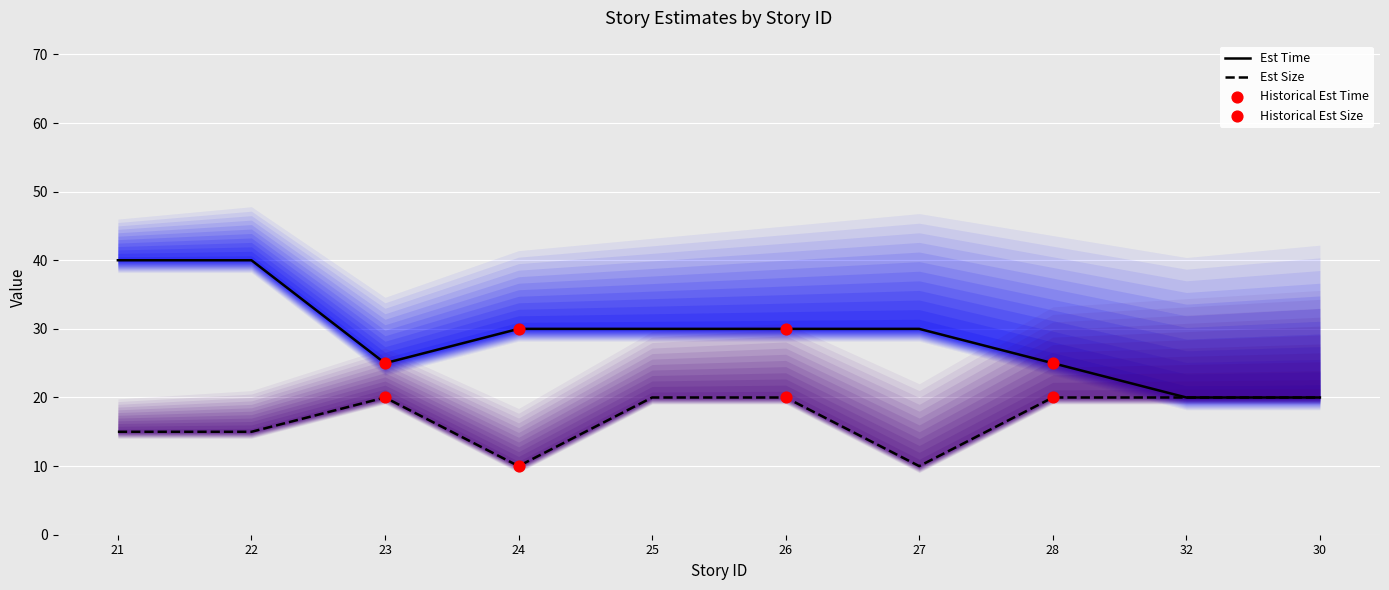

What is the total value across all series at 22?

55